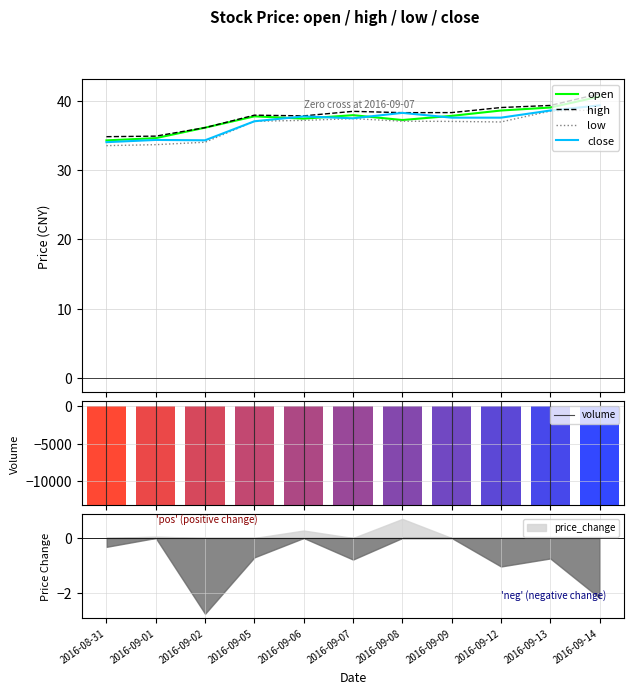

Reading left to right, list all the values displayed in this chart.

open: 34.3	34.6	36.1	37.7	37.4	37.9	37.2	37.8	38.6	39.0	40.6
high: 34.8	34.9	36.1	37.9	37.8	38.5	38.3	38.3	39.0	39.3	41.0
low: 33.5	33.6	34.0	37.0	37.1	37.4	37.0	37.0	36.9	38.5	38.6
close: 34.0	34.3	34.3	37.0	37.7	37.5	38.2	37.5	37.5	38.6	39.3